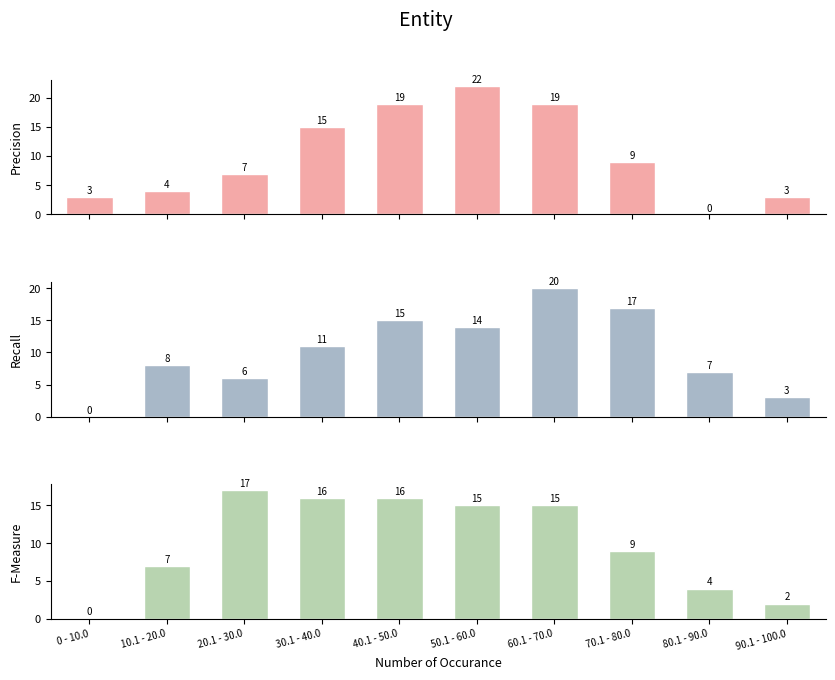

Reading left to right, list all the values displayed in this chart.

rank_game_of_thrones: 0 - 10.0=3	10.1 - 20.0=4	20.1 - 30.0=7	30.1 - 40.0=15	40.1 - 50.0=19	50.1 - 60.0=22	60.1 - 70.0=19	70.1 - 80.0=9	80.1 - 90.0=0	90.1 - 100.0=3
rank_fargo: 0 - 10.0=0	10.1 - 20.0=8	20.1 - 30.0=6	30.1 - 40.0=11	40.1 - 50.0=15	50.1 - 60.0=14	60.1 - 70.0=20	70.1 - 80.0=17	80.1 - 90.0=7	90.1 - 100.0=3
rank_family_guy: 0 - 10.0=0	10.1 - 20.0=7	20.1 - 30.0=17	30.1 - 40.0=16	40.1 - 50.0=16	50.1 - 60.0=15	60.1 - 70.0=15	70.1 - 80.0=9	80.1 - 90.0=4	90.1 - 100.0=2